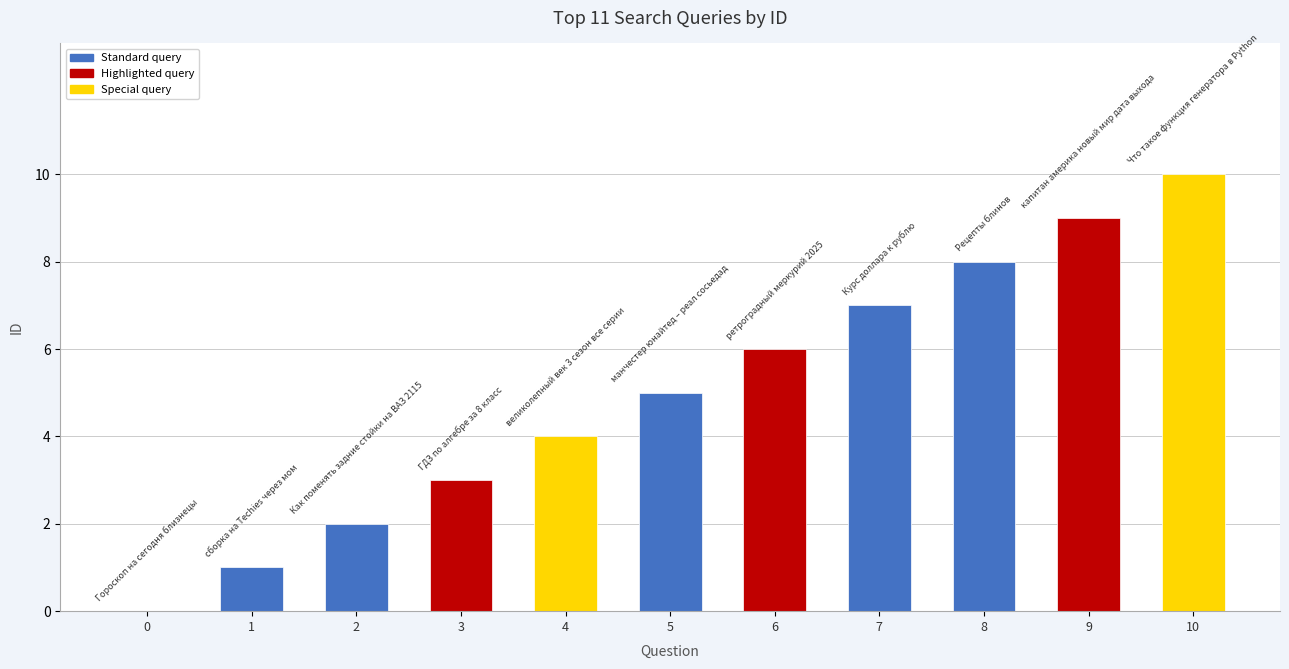

Count the number of categories in the chart.

11